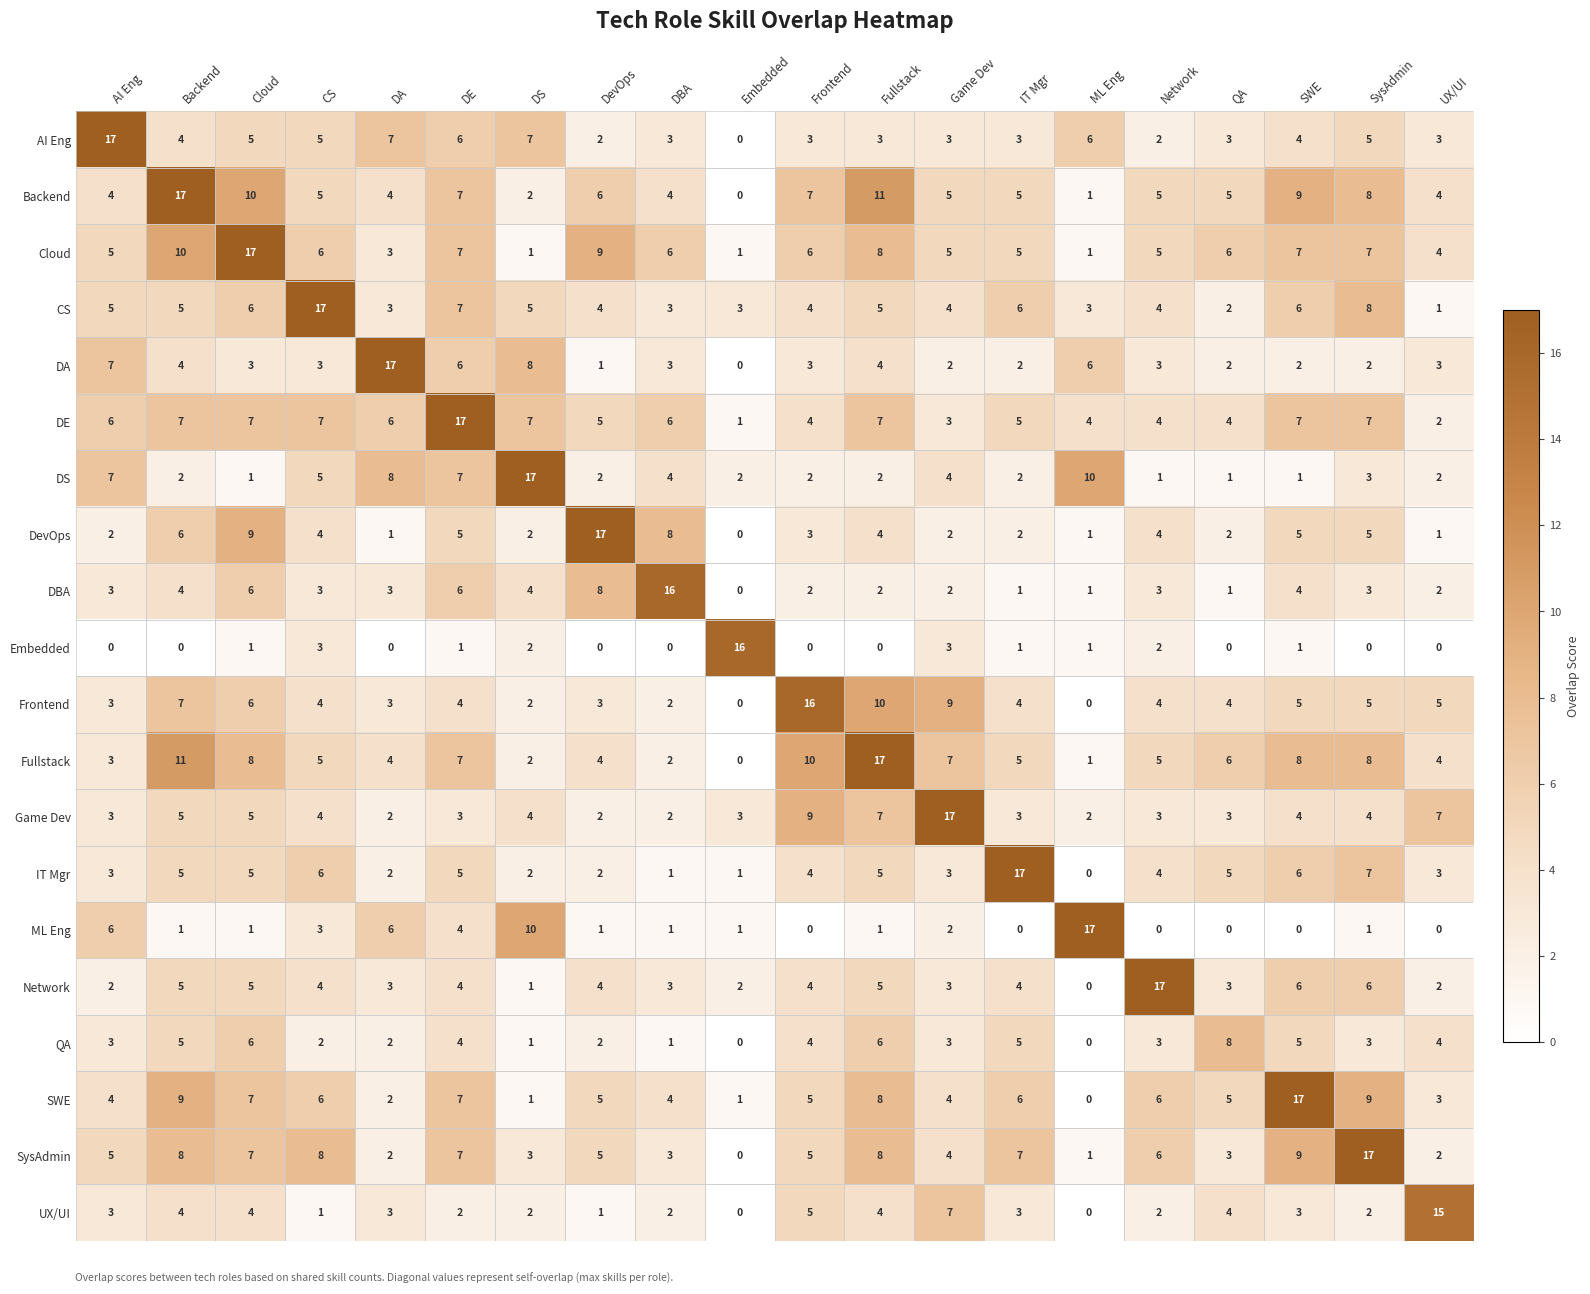

Which category has the highest value in the Frontend series?

Frontend